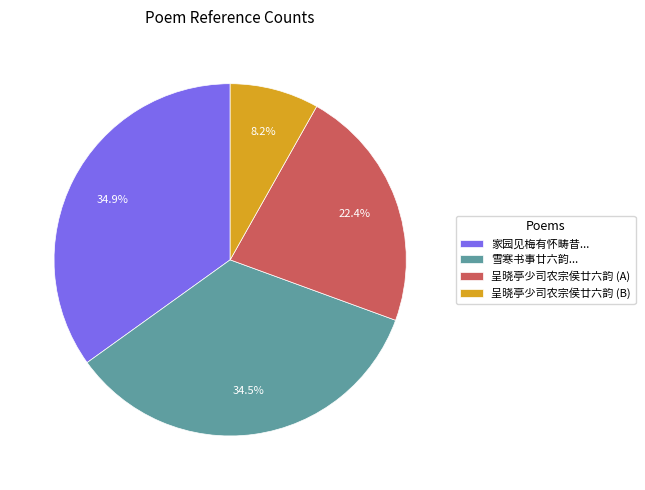

Approximately how many times larger is the value at 家园见梅有怀畴昔... compared to 呈晓亭少司农宗侯廿六韵 (B)?

4.3